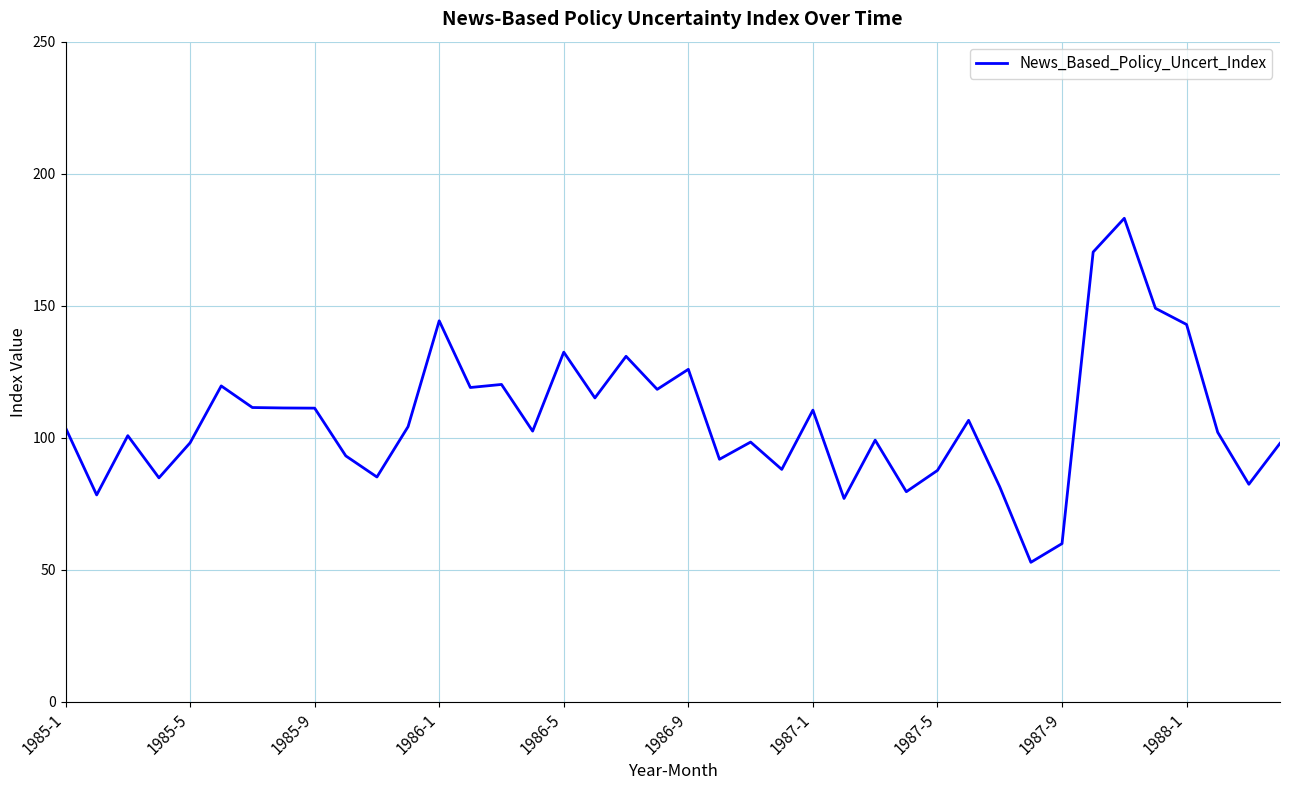

What is the difference between the maximum and minimum values?

130.3